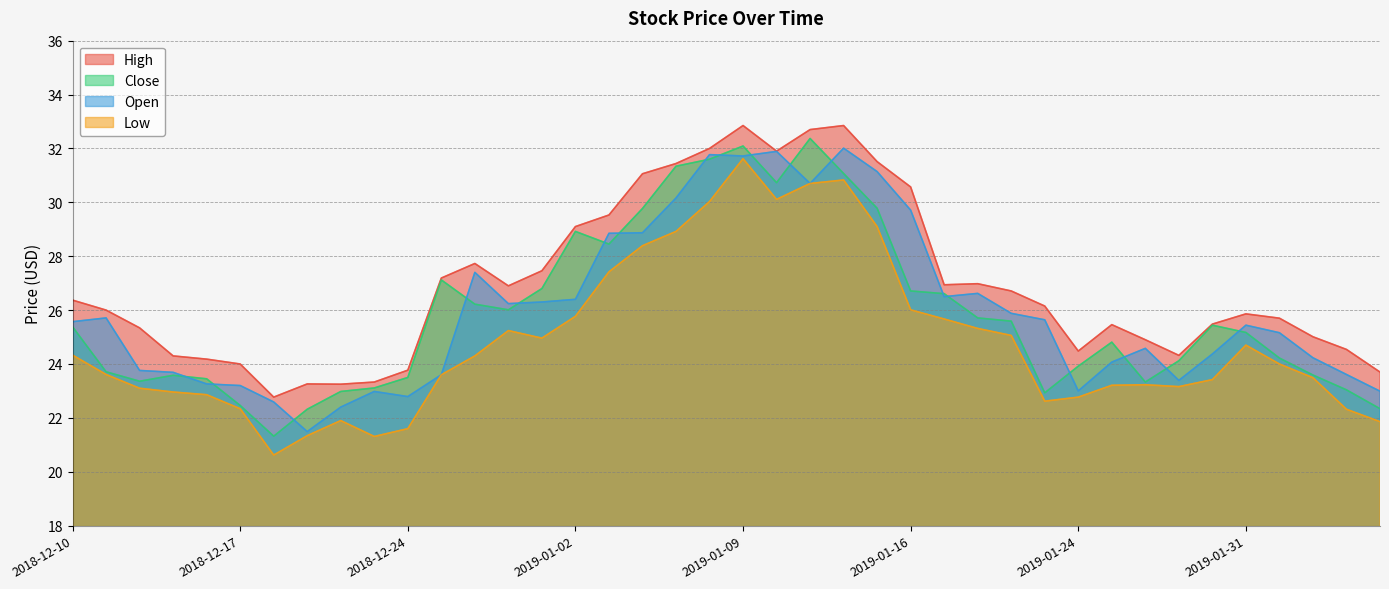

What is the label of the 7th point from the right?

2019-01-29